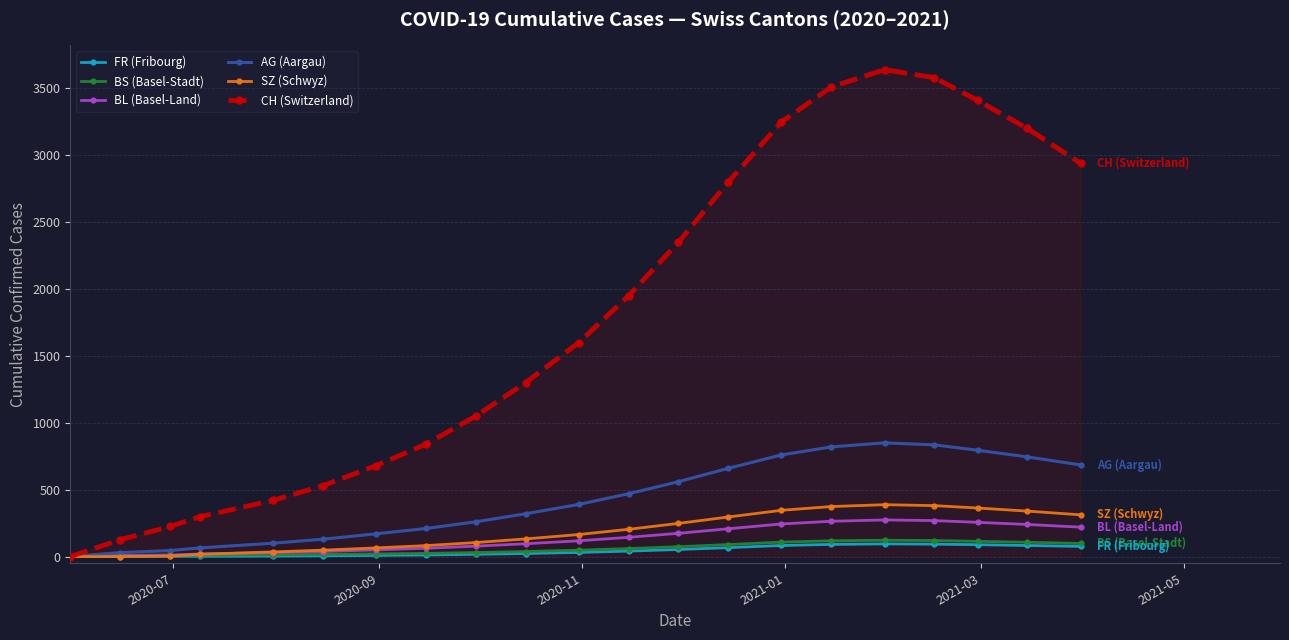

What is the value of the BL (Basel-Land) point at the 8th from the left?

62